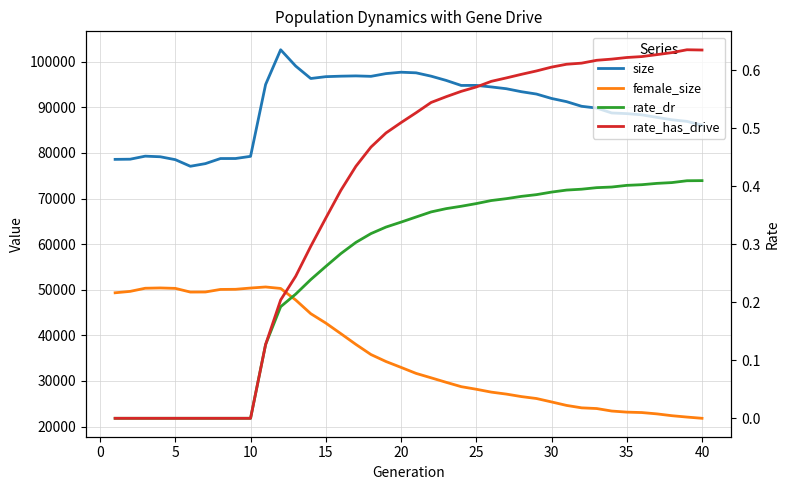

What value does the female_size series have at 25?

27548.0